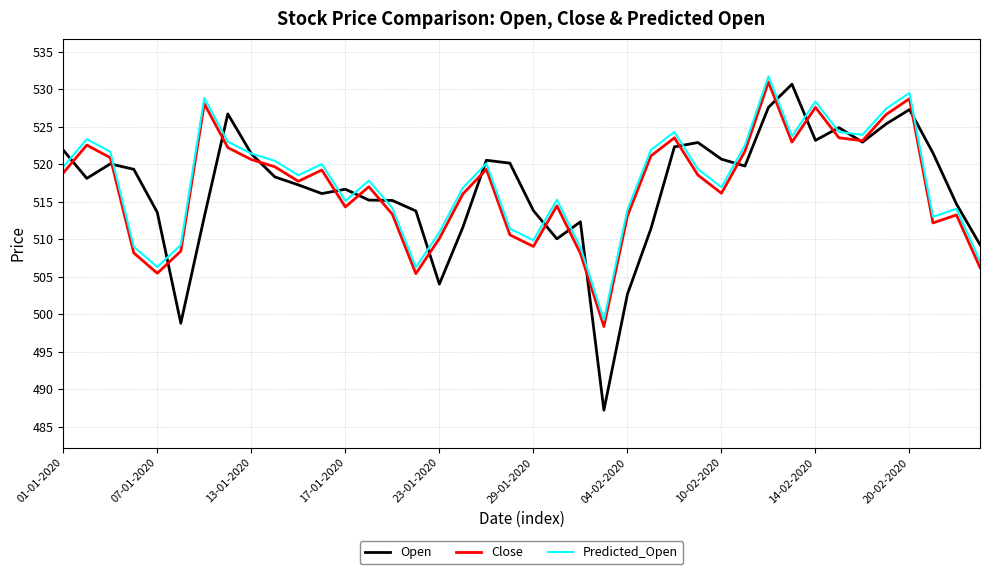

After their last crossing, which series has the higher values: Open or Close?

Open